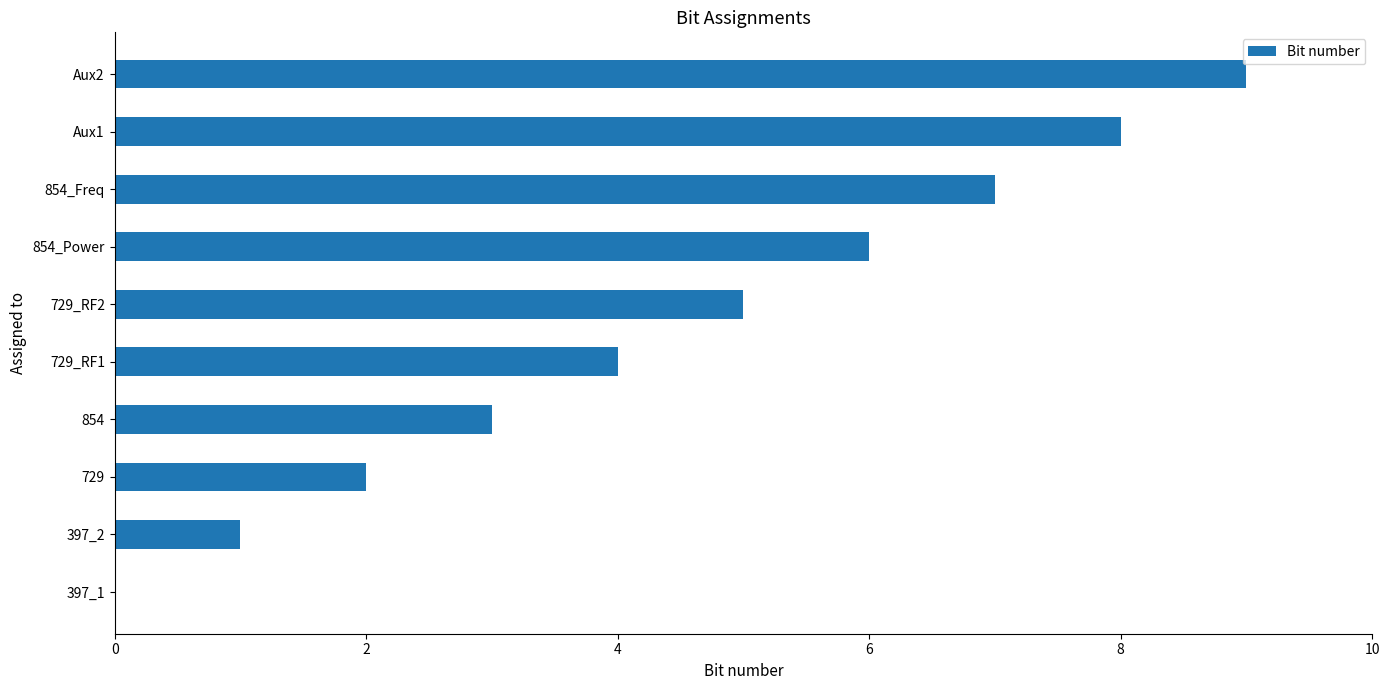

What is the sum of all values?

45